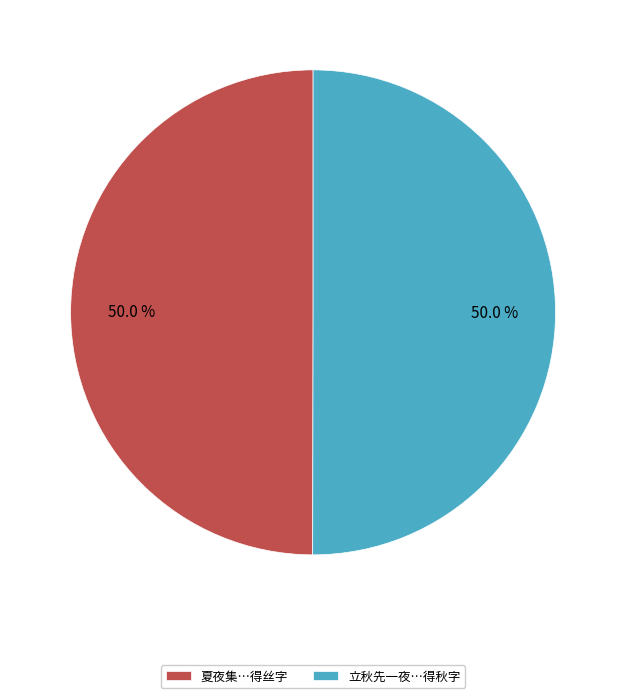

What portion of the pie excludes 立秋先一夜…得秋字?

50.0%